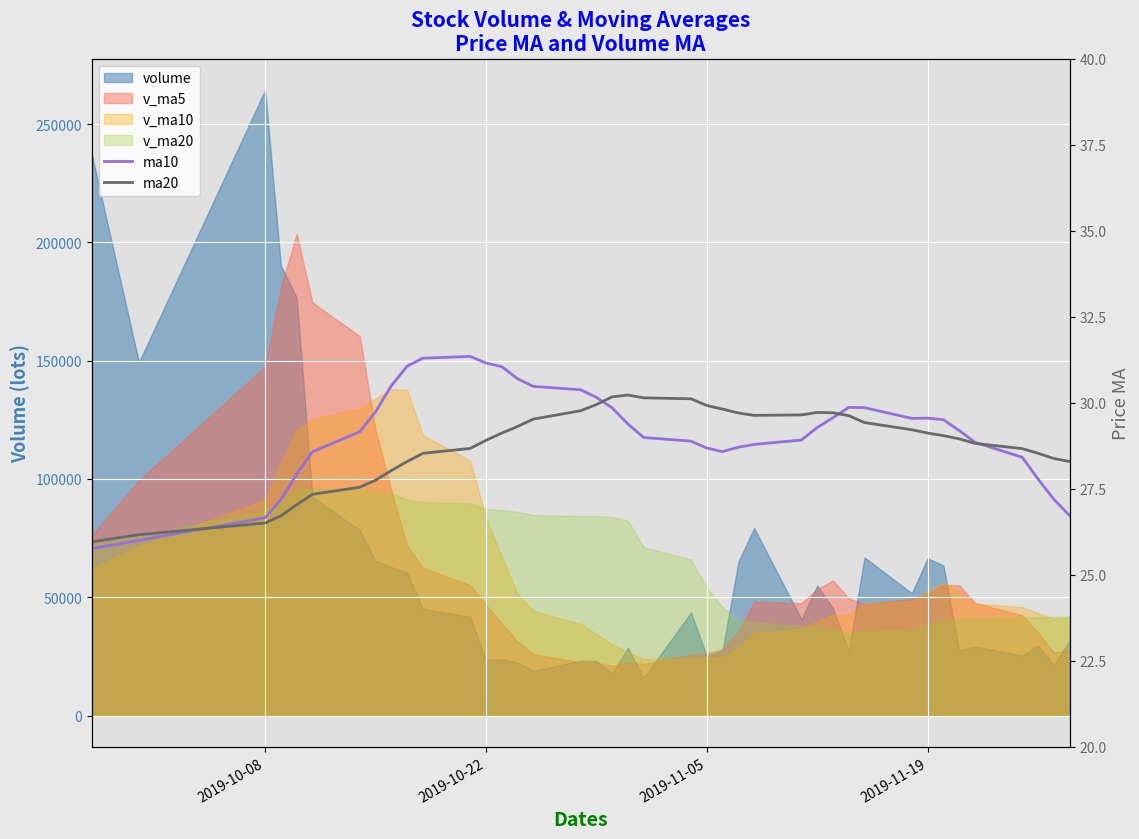

How many interior local valleys does the ma20 series have?

1